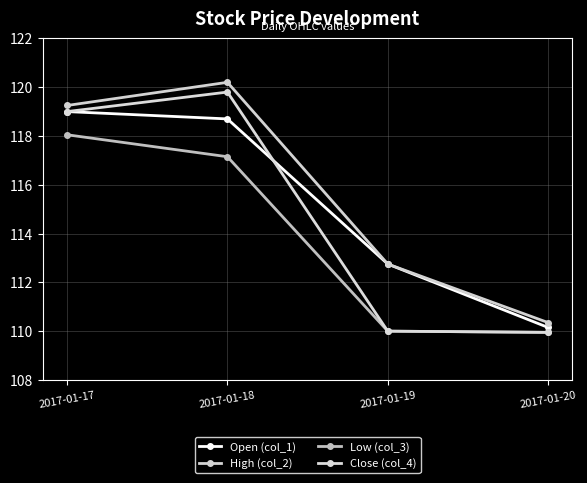

List the series in order of their peak value, highest first.

High (col_2), Close (col_4), Open (col_1), Low (col_3)